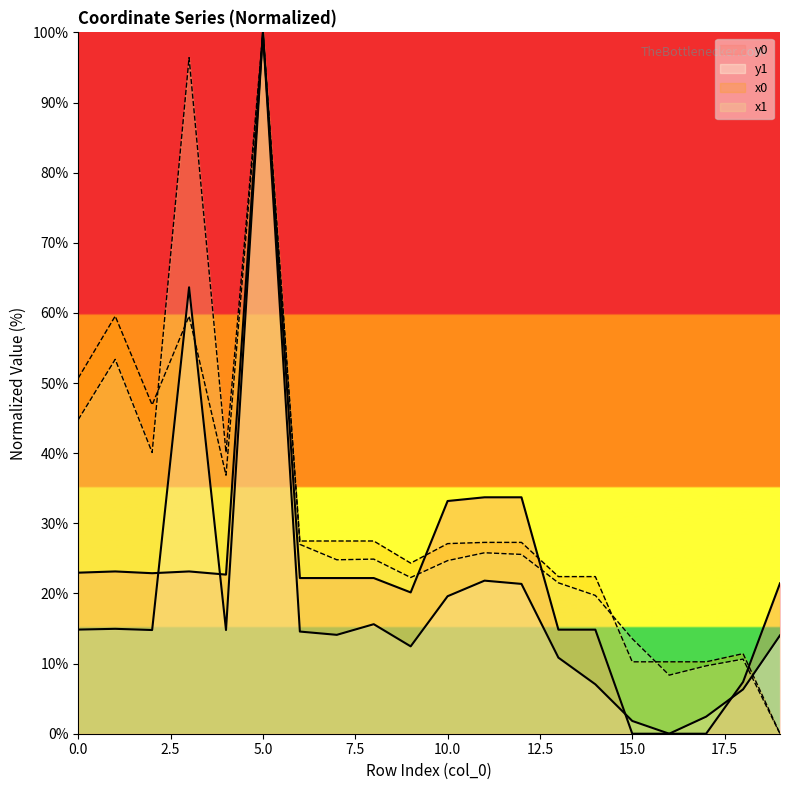

How many data points does each series have?

20